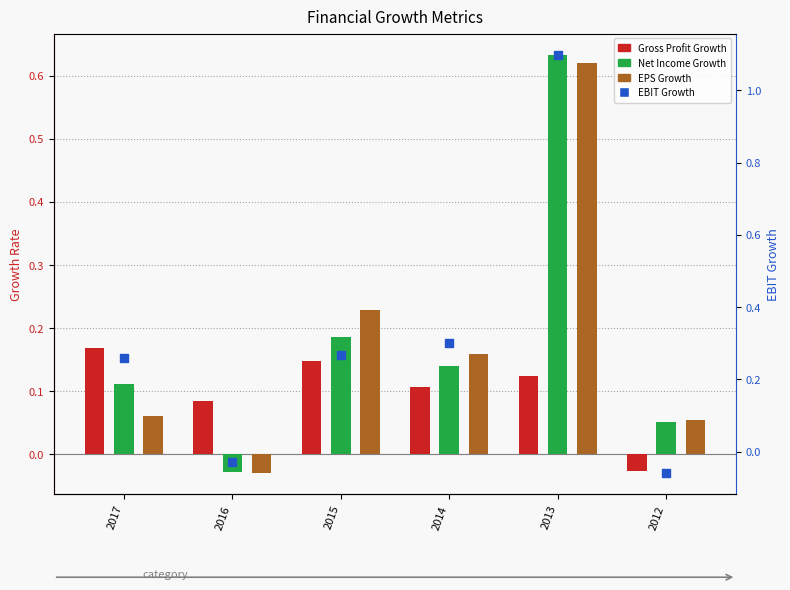

At how many categories does at least one series exceed 0?

6